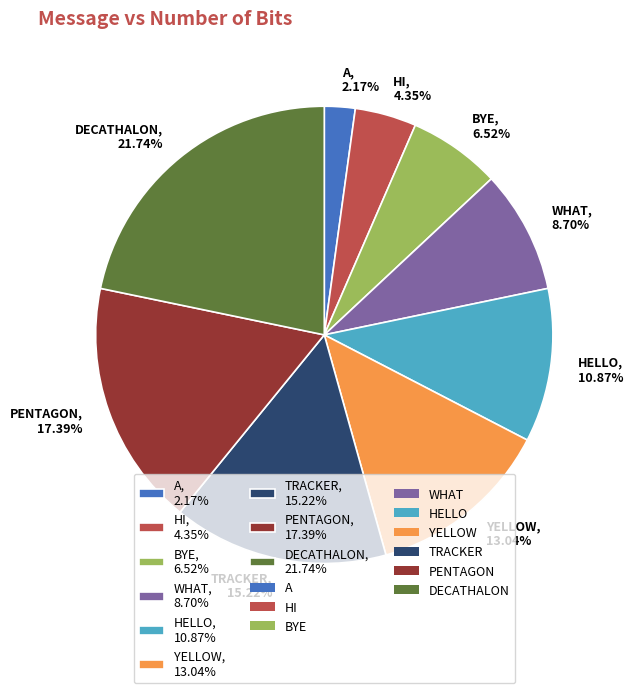

What percentage do A and HELLO together represent?

13.0%